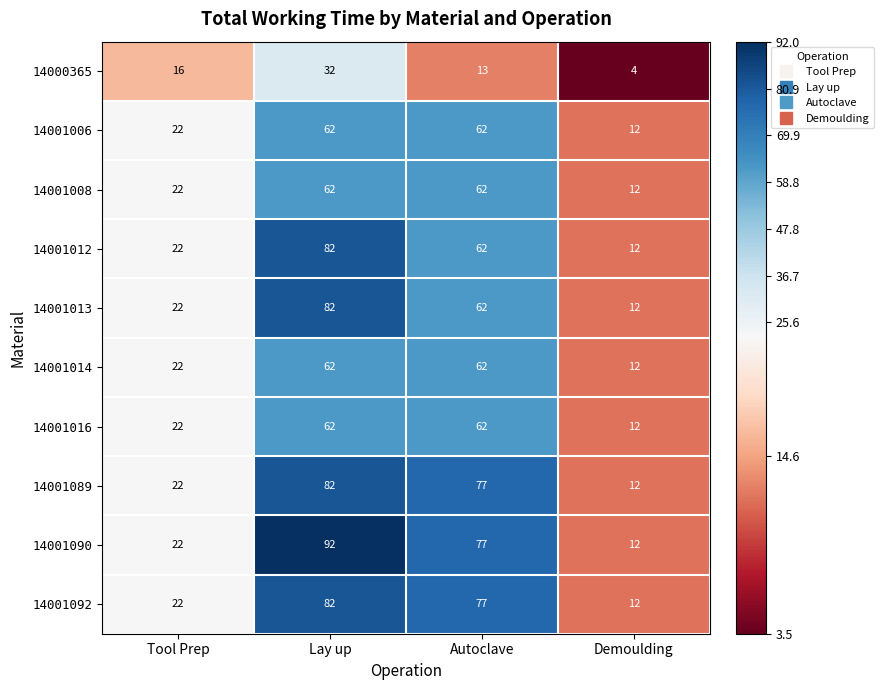

At which label does 14001092 reach its peak?

Lay up